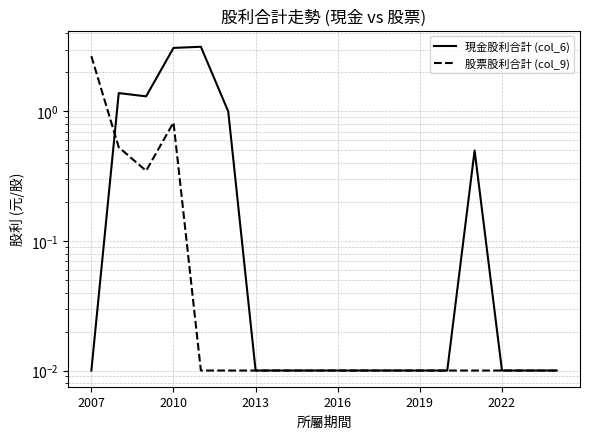

What position from the left is 13?

14